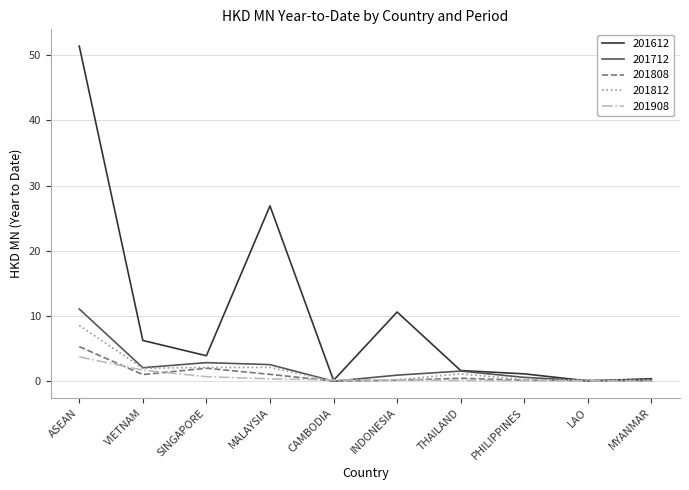

Which series has the largest total across all categories?

201612